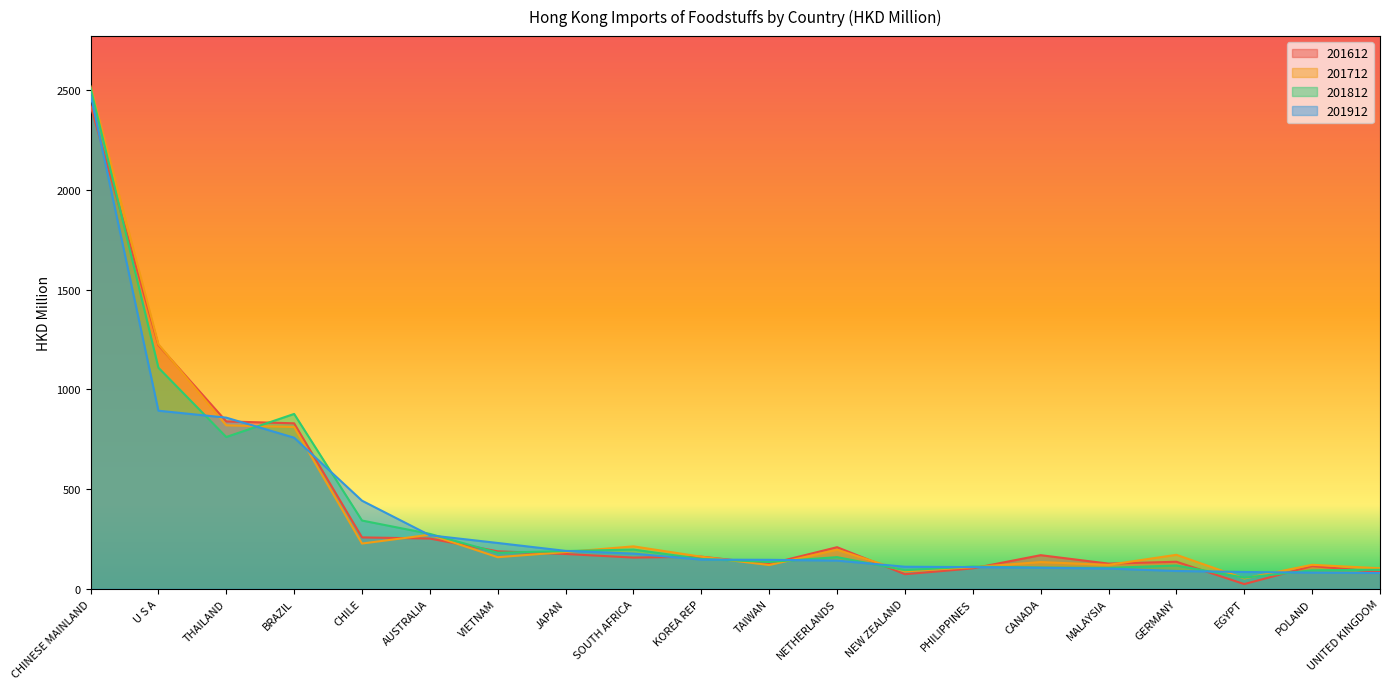

How many interior local valleys does the 201712 series have?

6